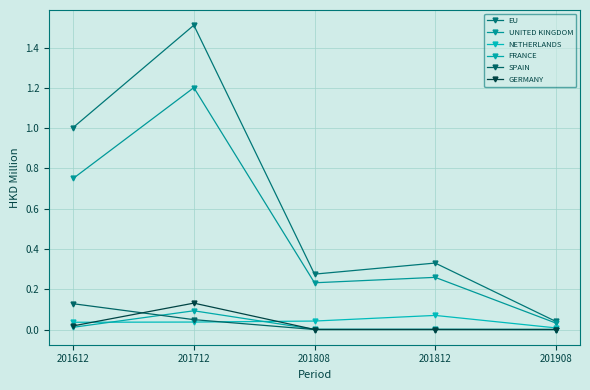

How many categories are shown in the chart?

5